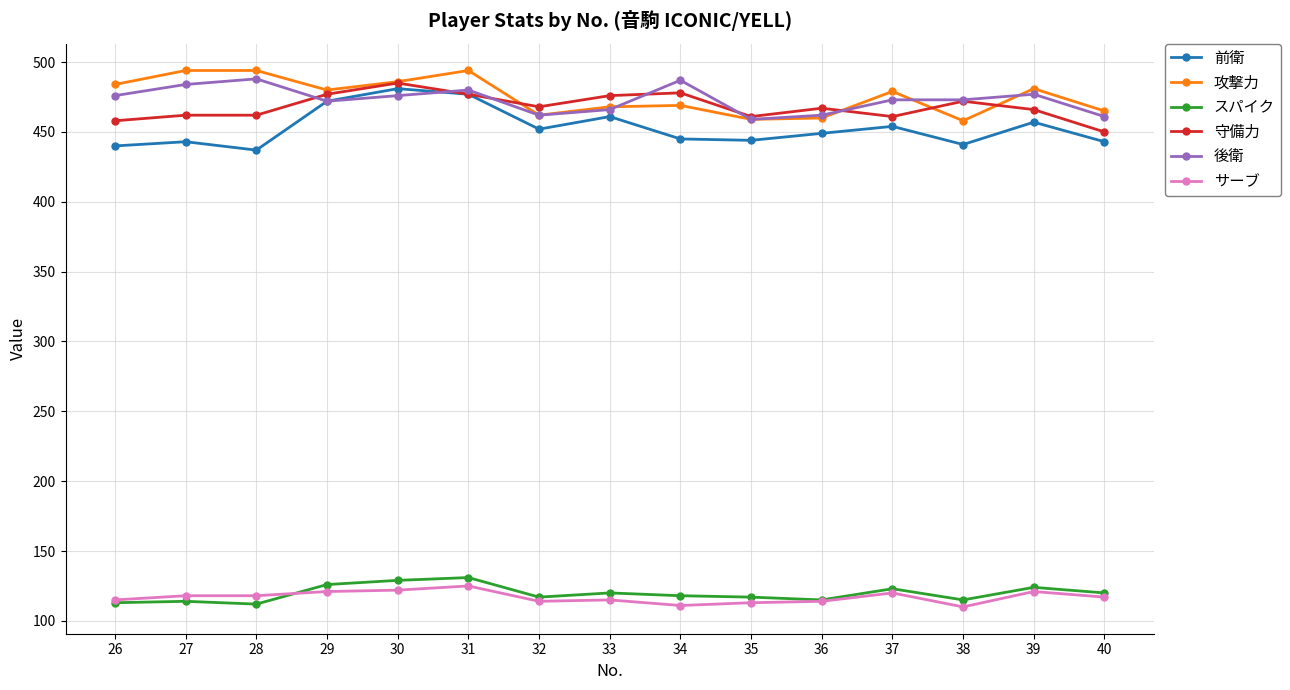

What is the spread (max minus min) of values at 26?

371